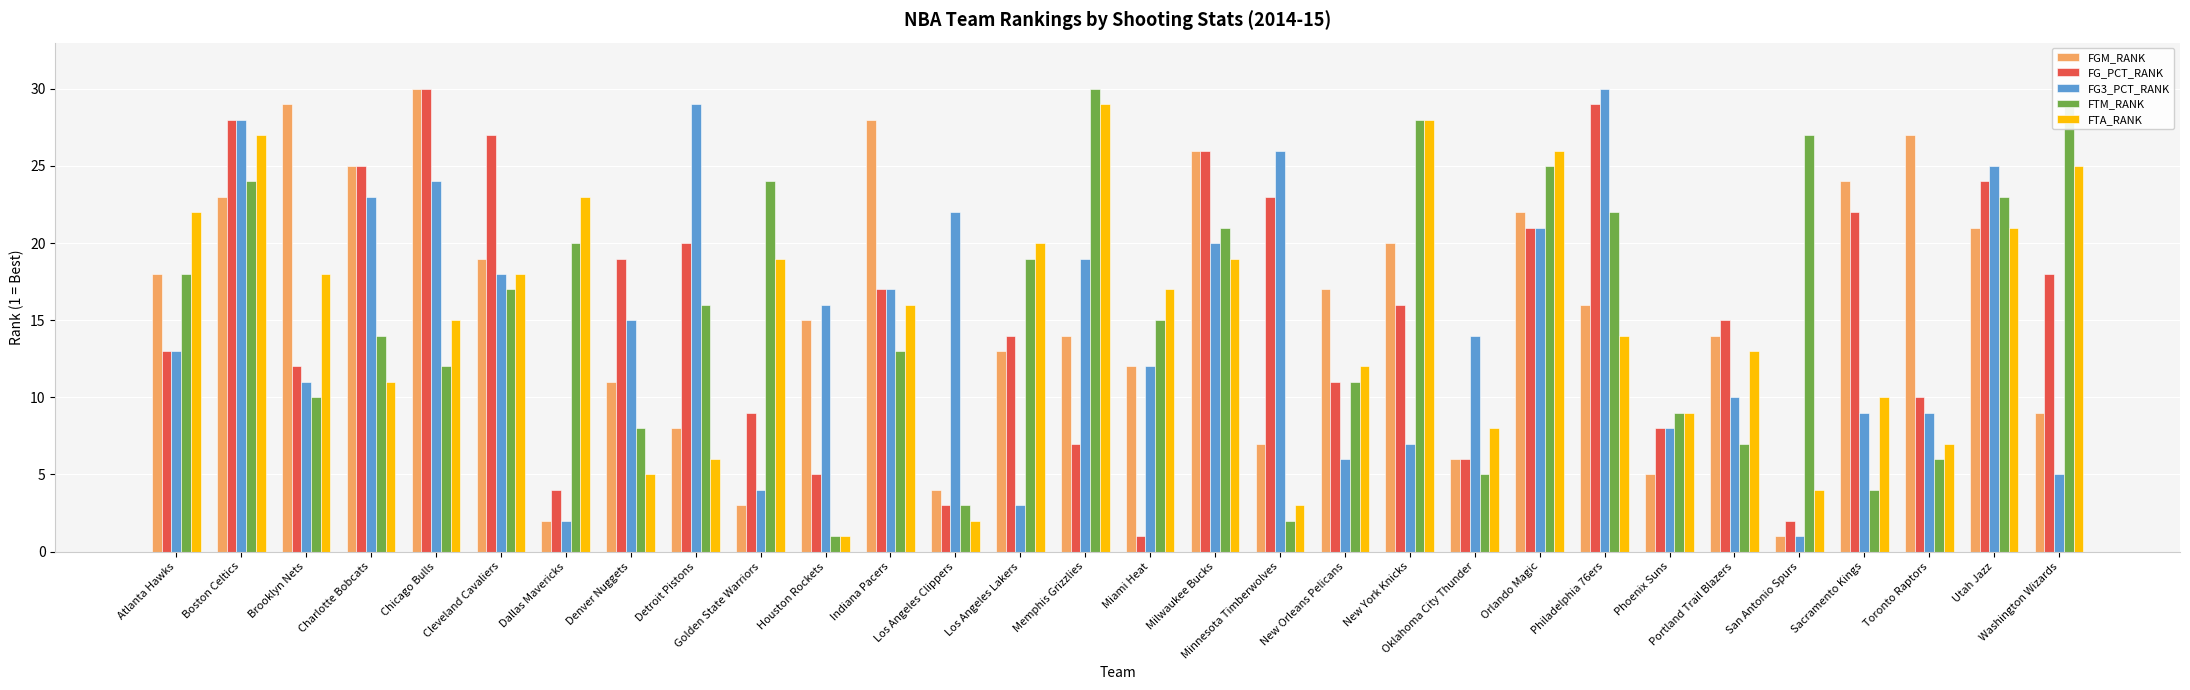

What is the highest value of the FTM_RANK series?

30